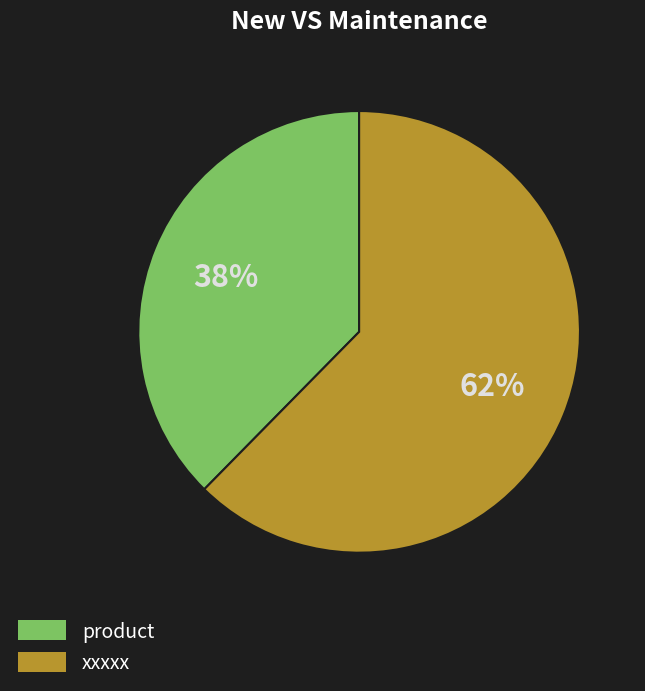

Count the number of slices in the pie.

2